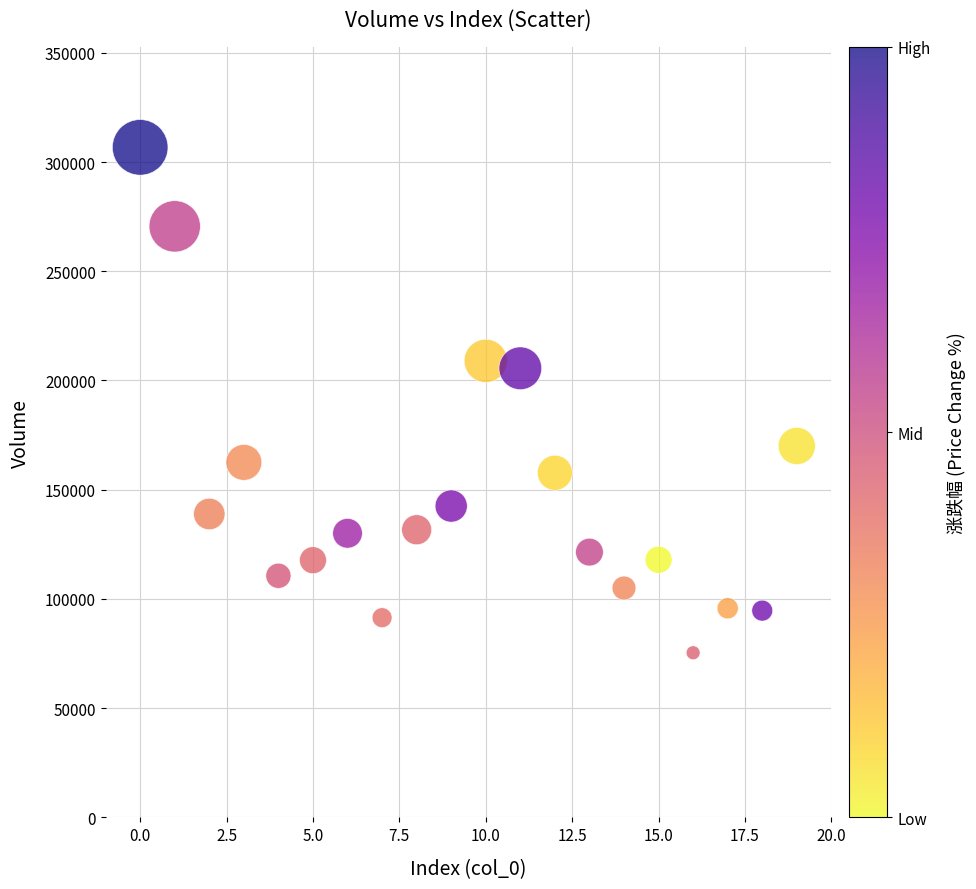

What is the range of Y values (max minus min)?

231355